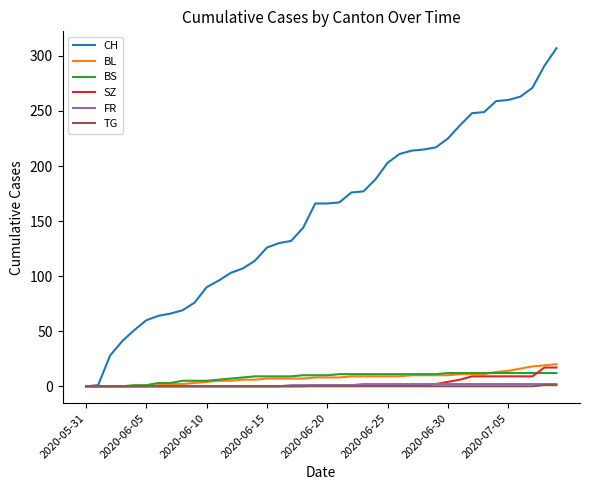

Which series has the largest total across all categories?

CH